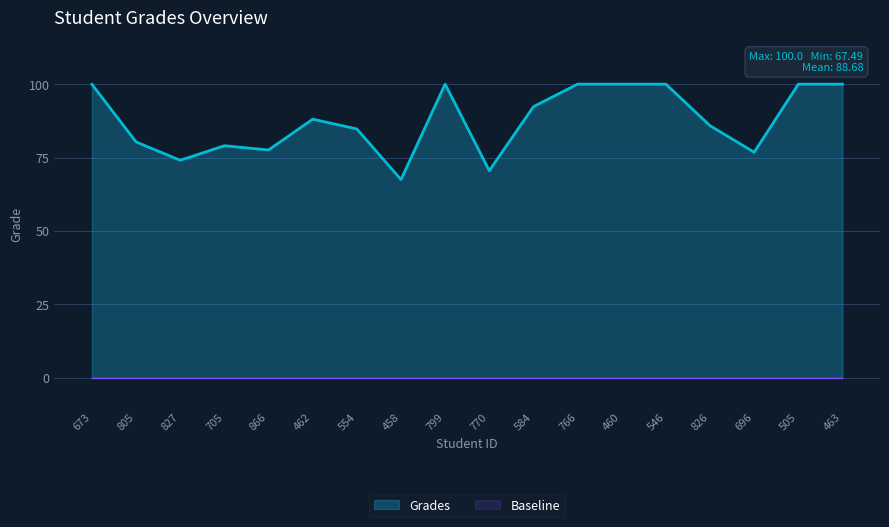

The chart shows a value of 100.0 at 463. True or false?

True